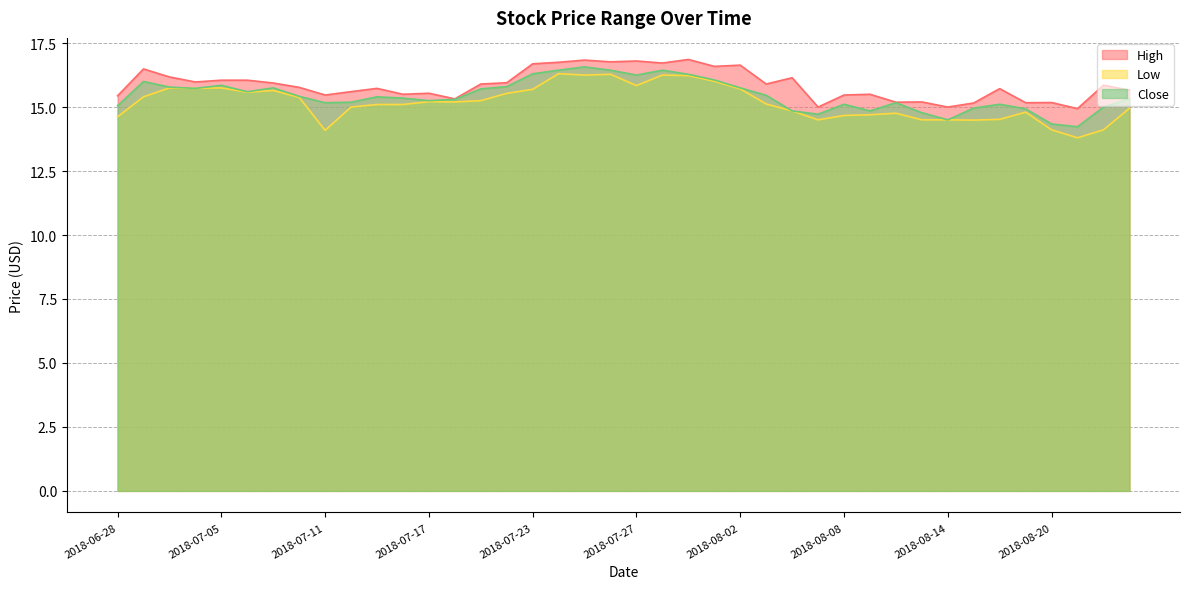

What is the label of the 28th point from the left?

2018-08-07